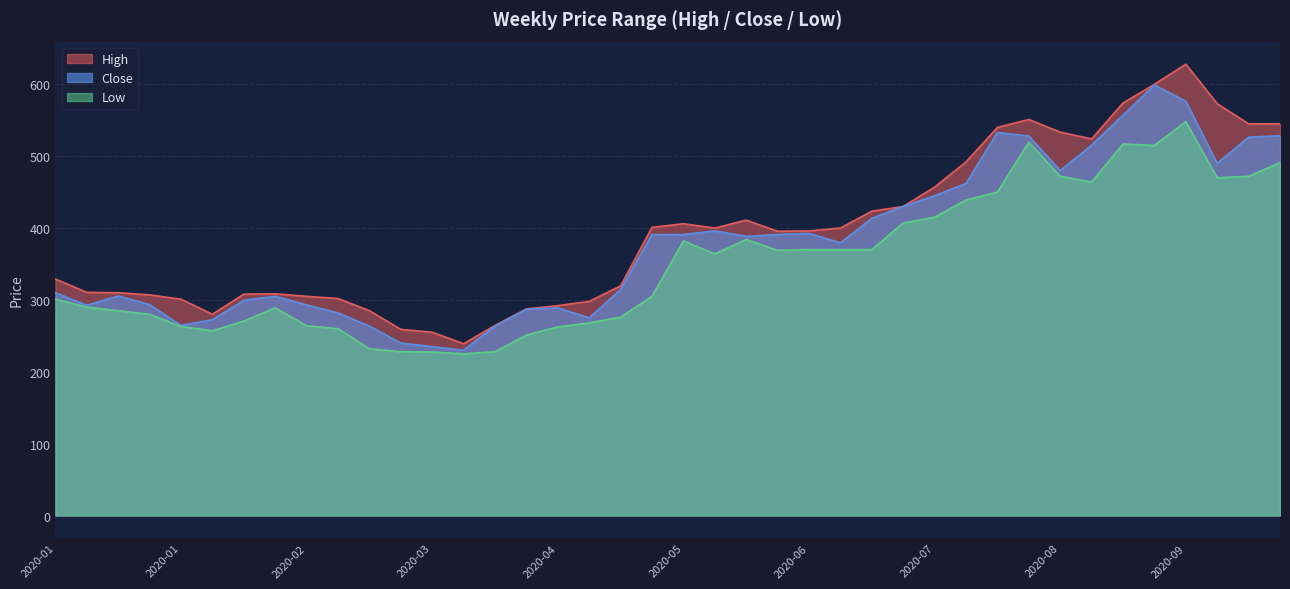

True or false: Close and Low intersect in this chart.

False